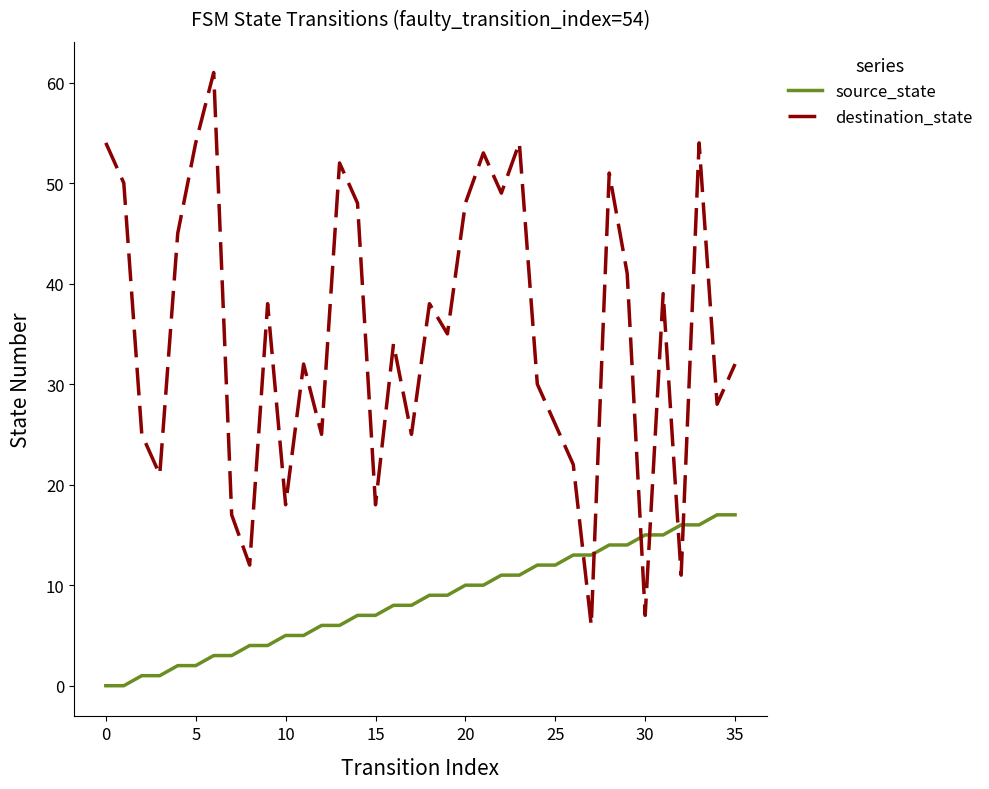

What are all the series names shown in the legend?

source_state, destination_state